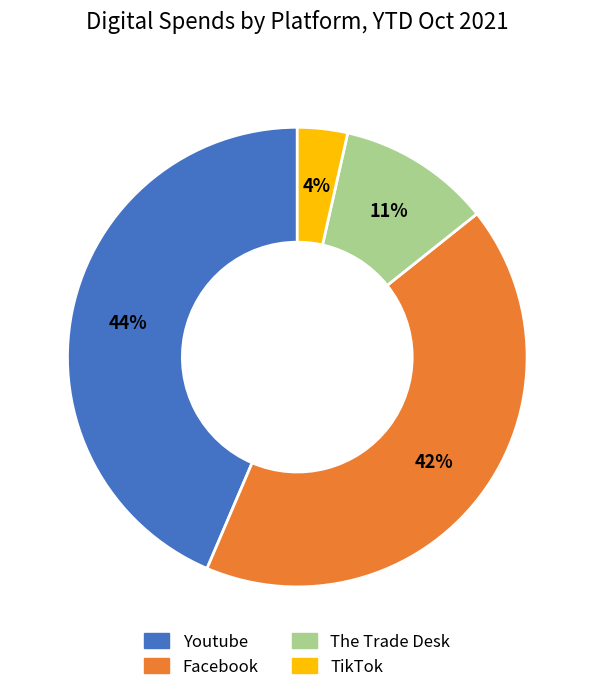

Approximately how many times larger is the value at Youtube compared to Facebook?

1.0